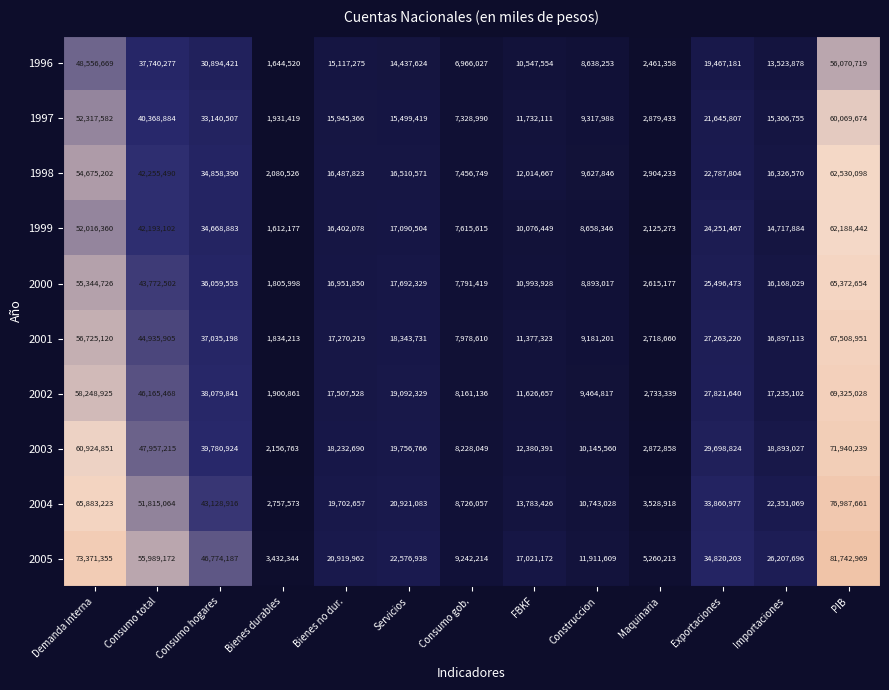

What is the difference between the 1997 values at FBKF and Importaciones?

3574644